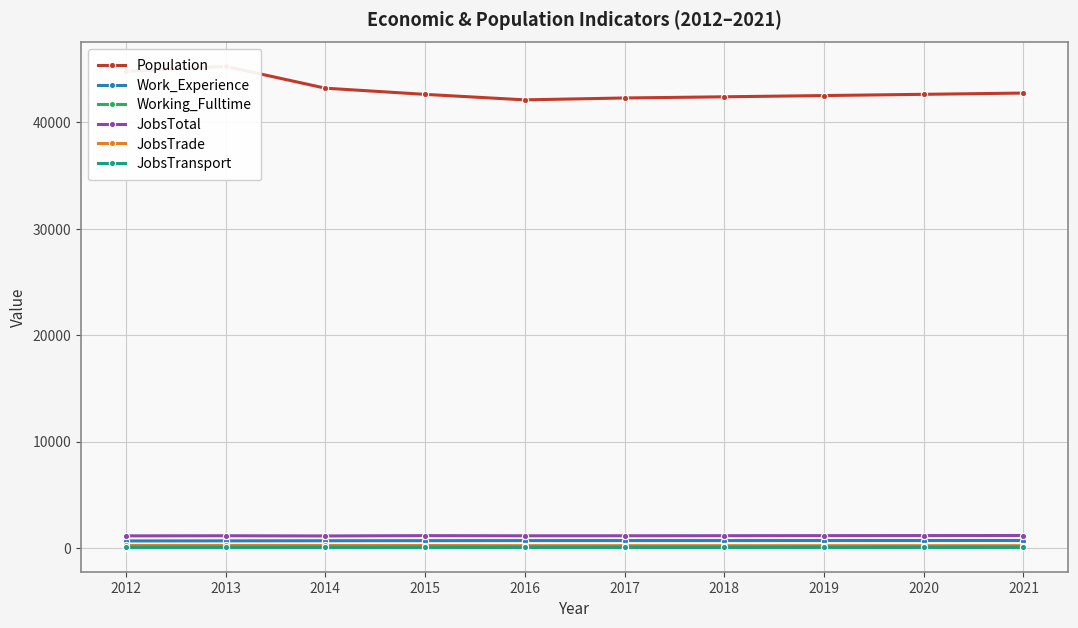

Does the chart have visible grid lines?

Yes